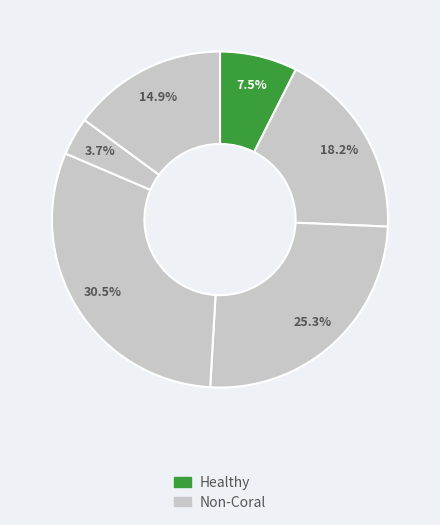

To the nearest percent, what is the average slice percentage?

17%